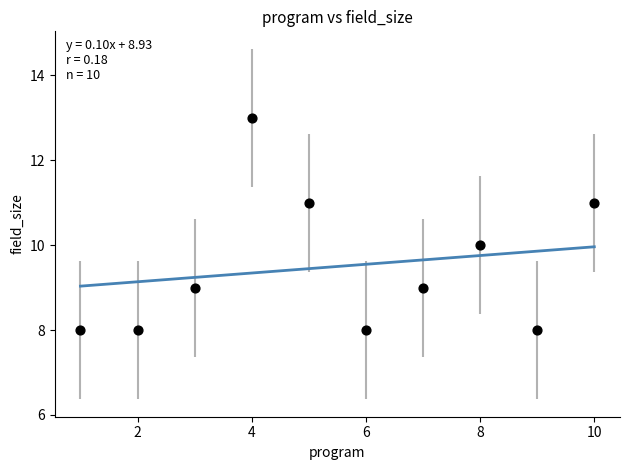

What is the range of X values (max minus min)?

9